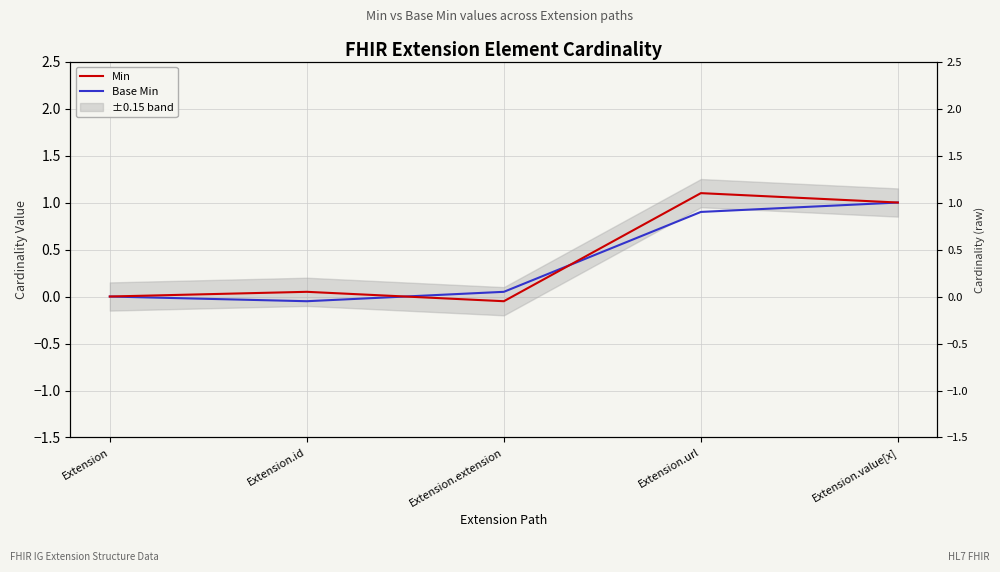

Is it true that Base Min equals -0.1 at Extension.id?

False